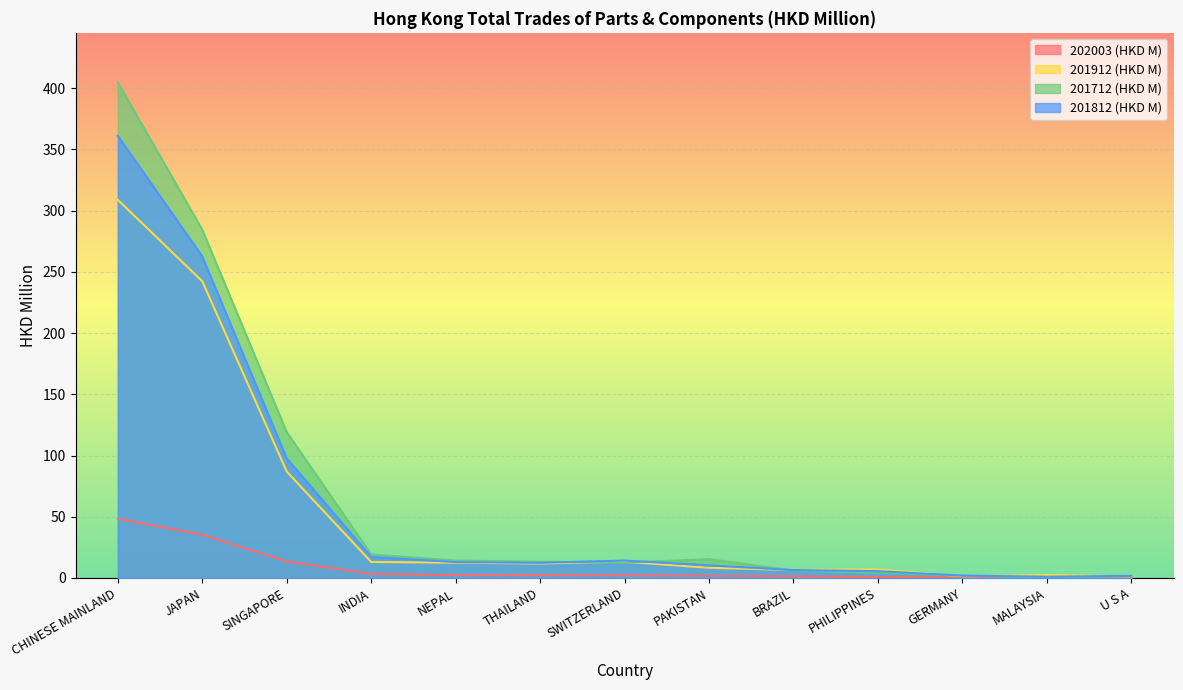

What is the label of the 9th point from the right?

NEPAL